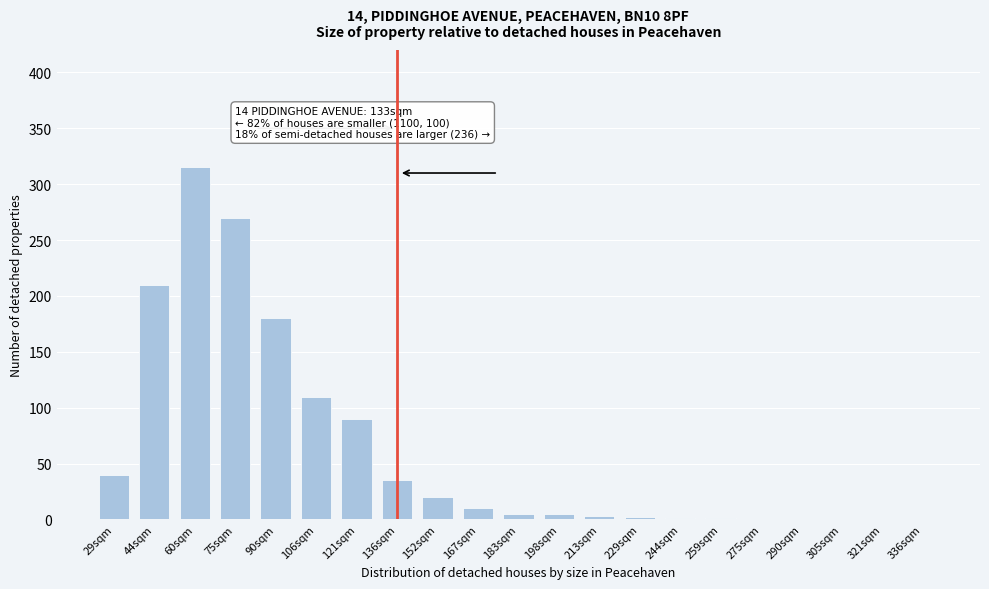

What is the sum of all values?

1297